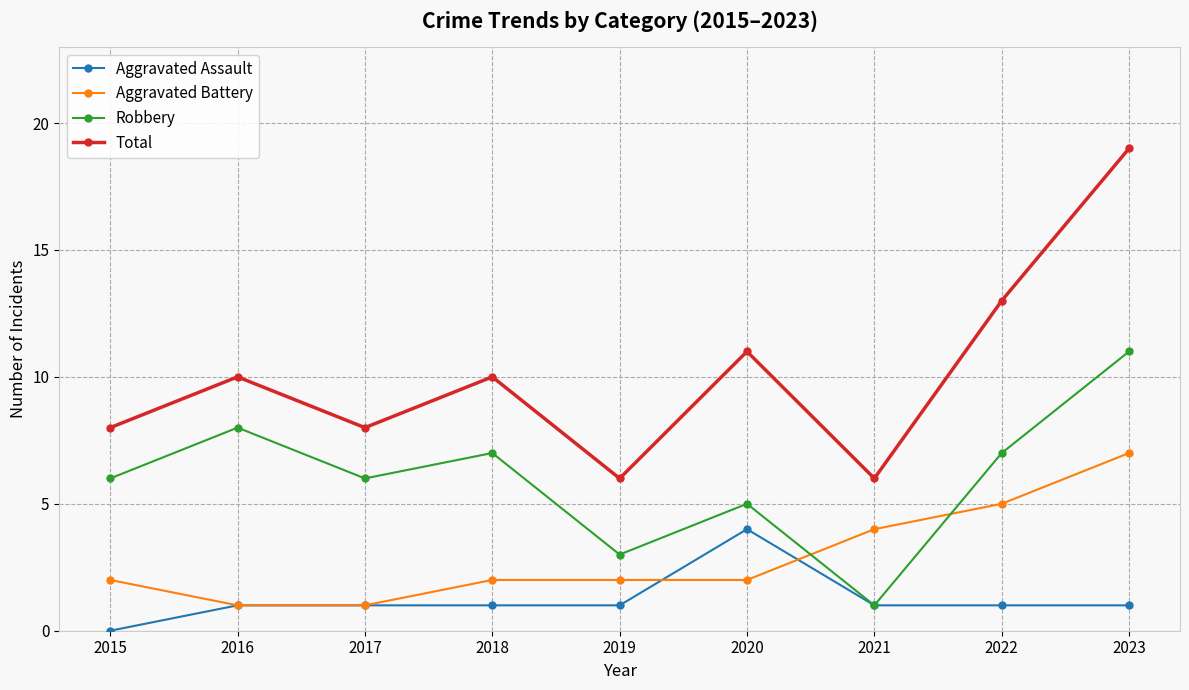

The Total series shows 10 at 2023. True or false?

False